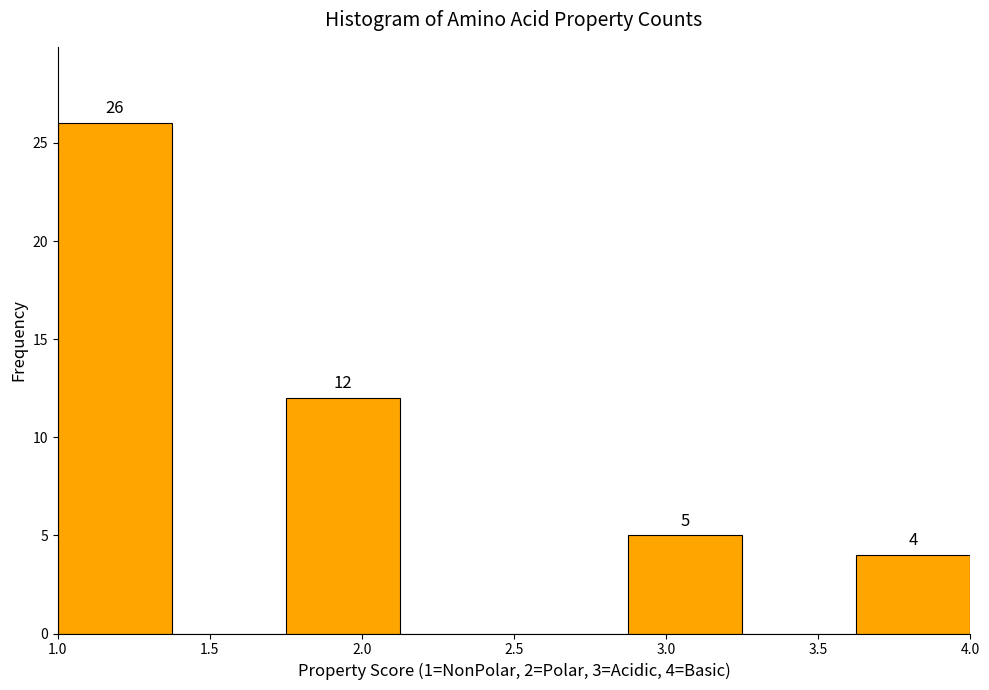

Over which range of the x-axis is the bar tallest?

1.000 to 1.375